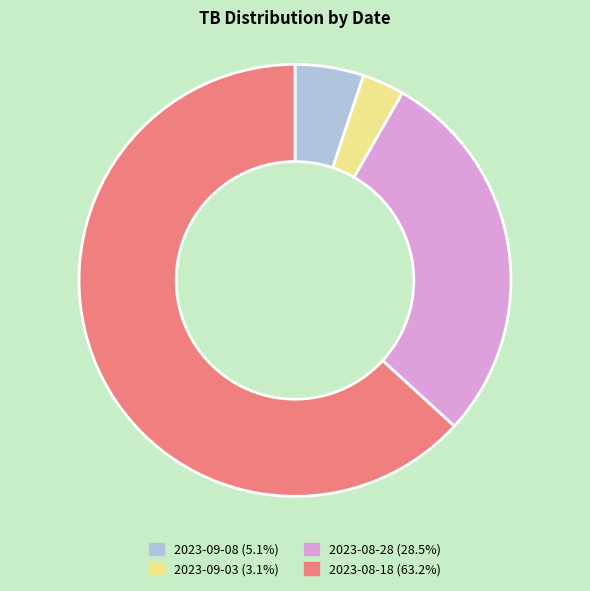

How many slices are in this pie chart?

4